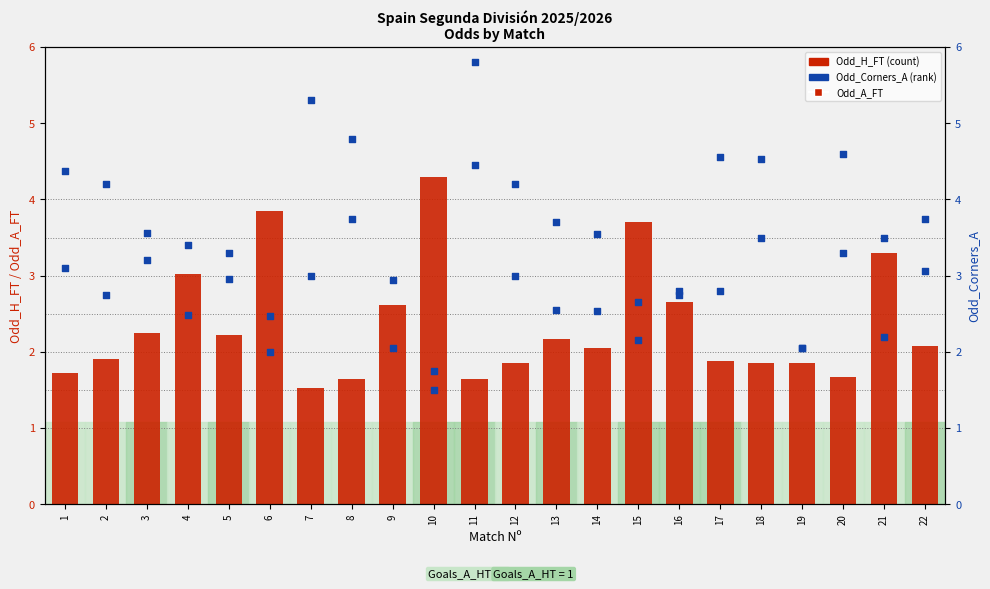

Which series has the widest spread of Y values?

Odd_A_FT